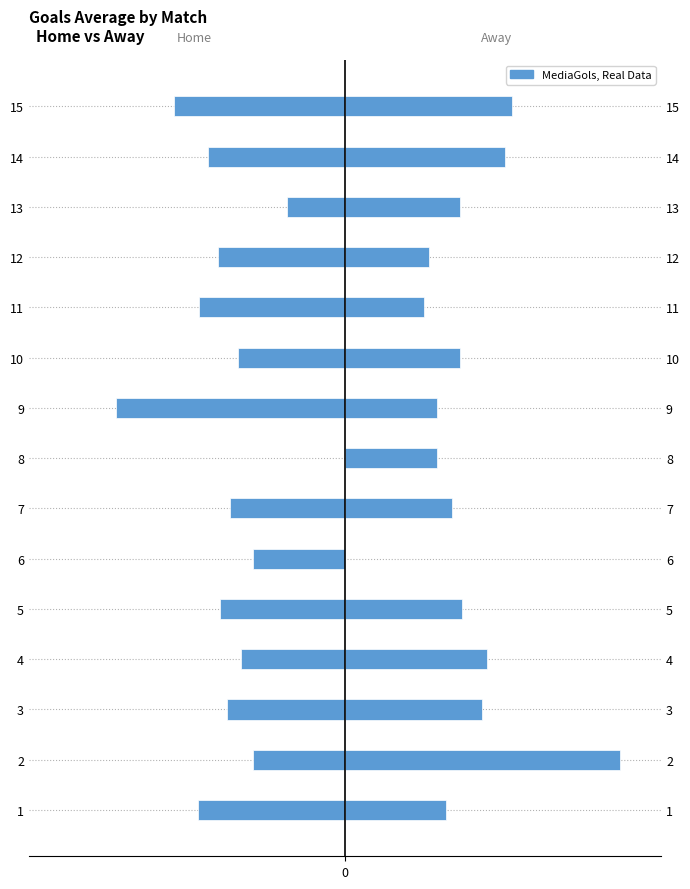

Rank the series by their average value, from highest to lowest.

MediaGols_A, MediaGols_H